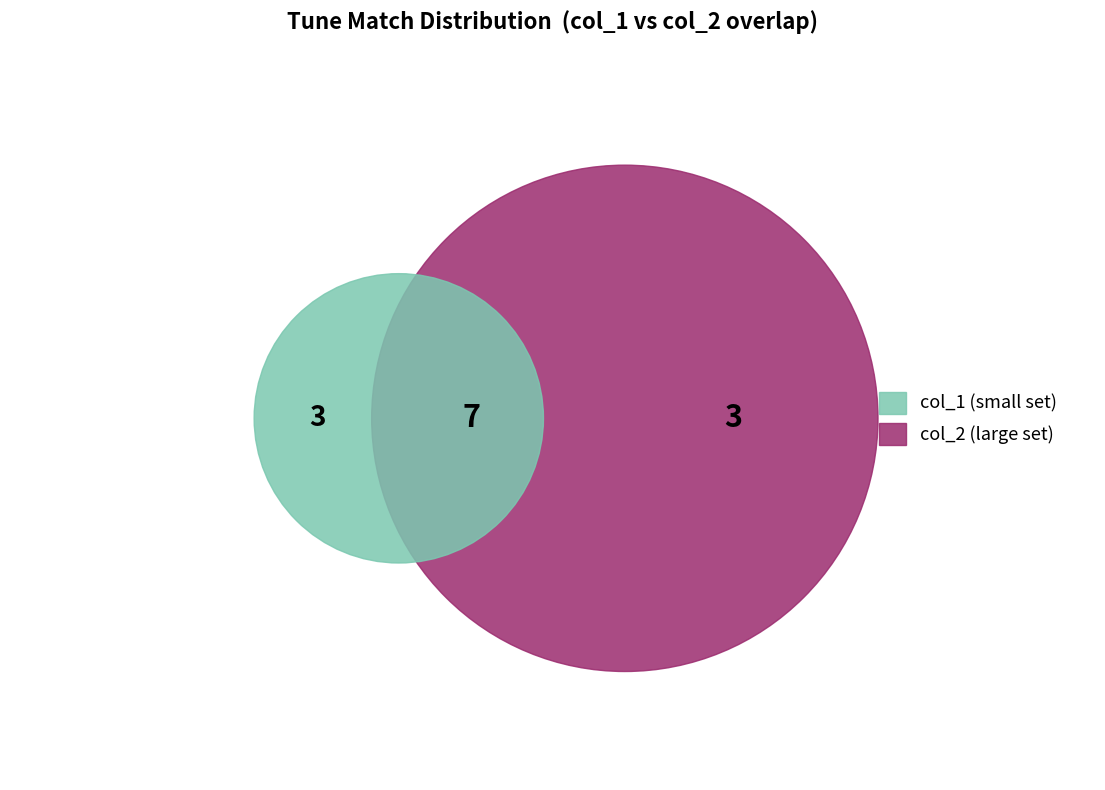

Is 2193 the majority of the pie?

No